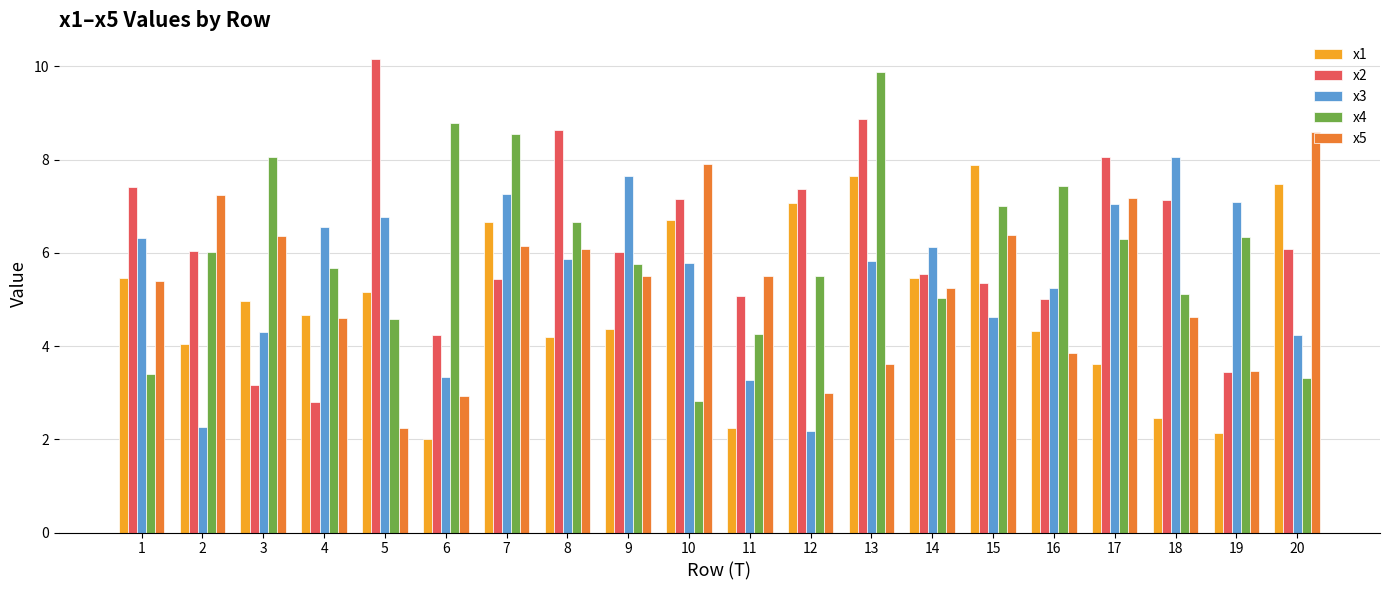

Rank the series at 11 from highest to lowest value.

x5, x2, x4, x3, x1